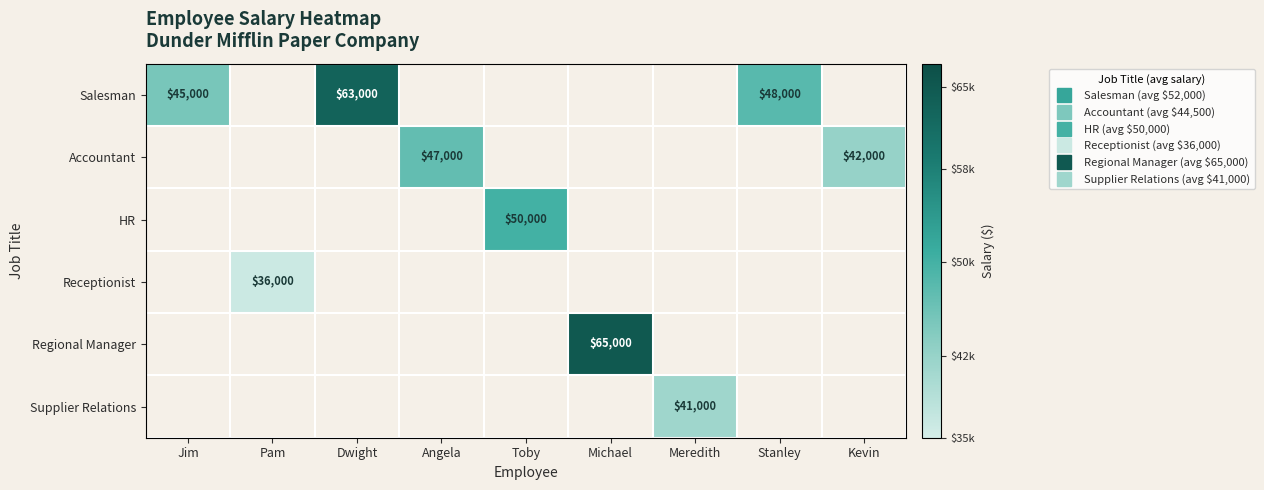

At how many categories does at least one series exceed 53537?

2